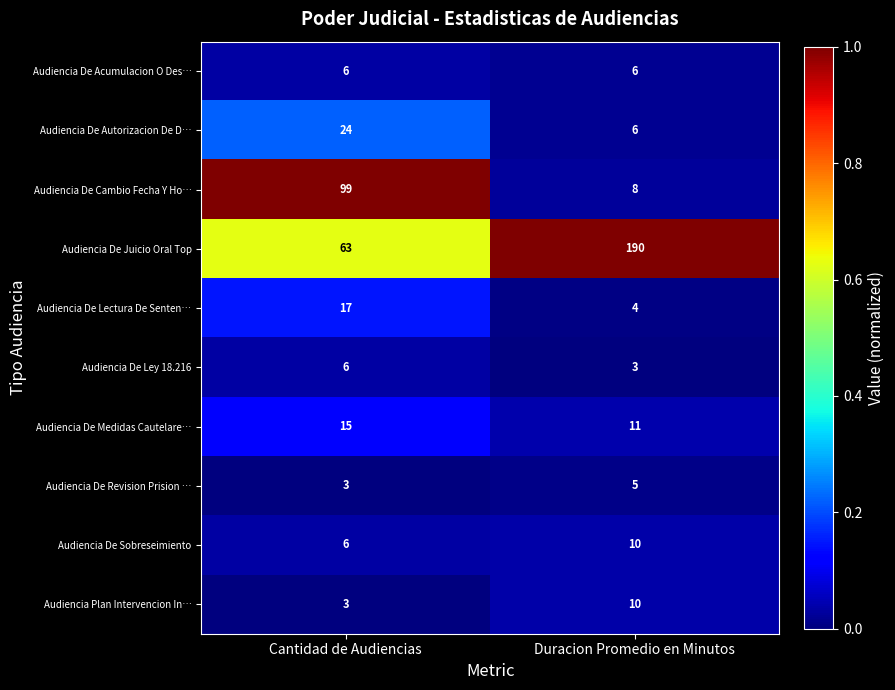

Which series has the largest total across all categories?

Audiencia De Juicio Oral Top